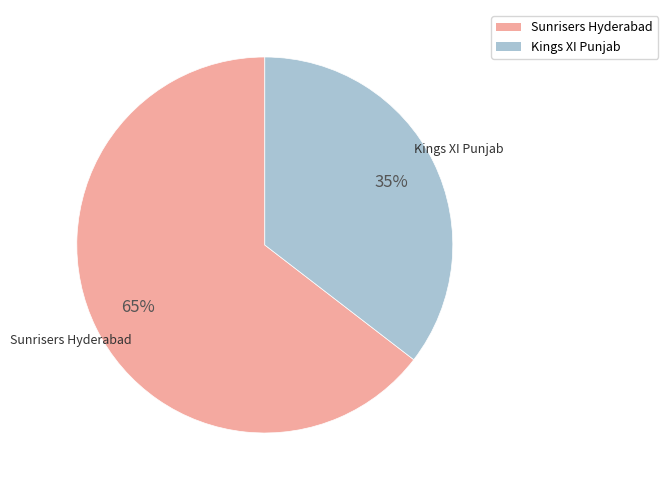

To the nearest percent, what portion does Kings XI Punjab represent?

35%